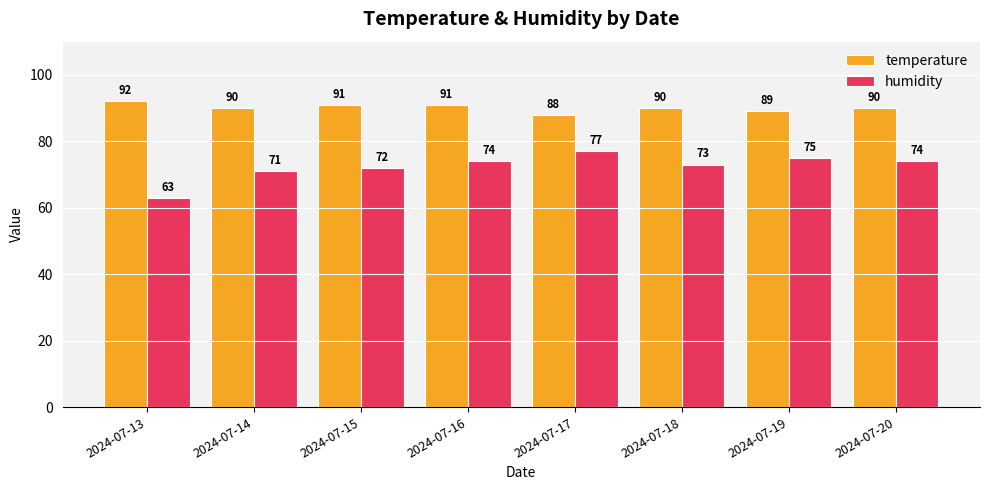

What is the value of the temperature bar at the 3rd from the left?

91